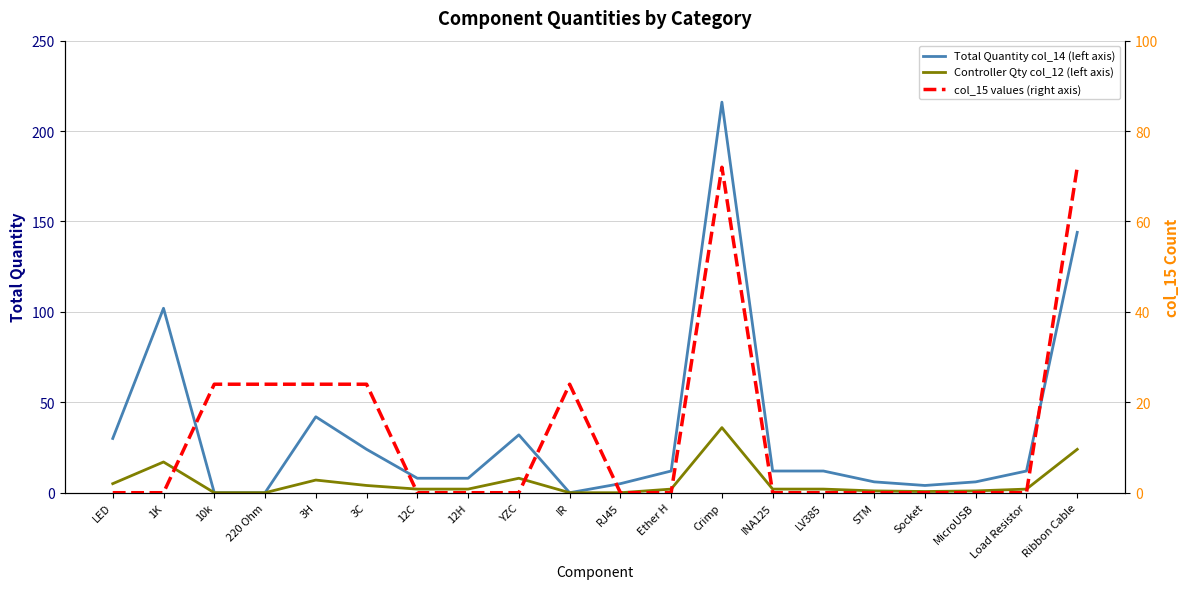

At which label does col_15 values (right axis) reach its minimum?

LED